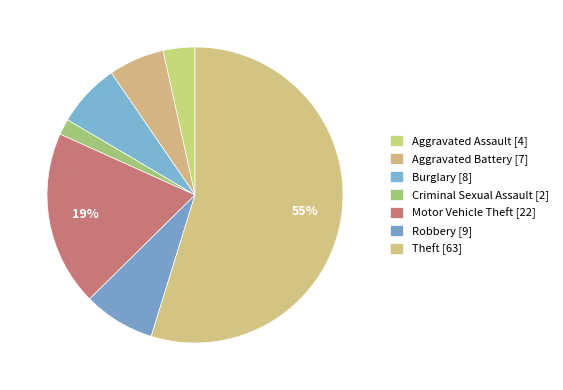

What is the largest slice in the pie chart?

Theft